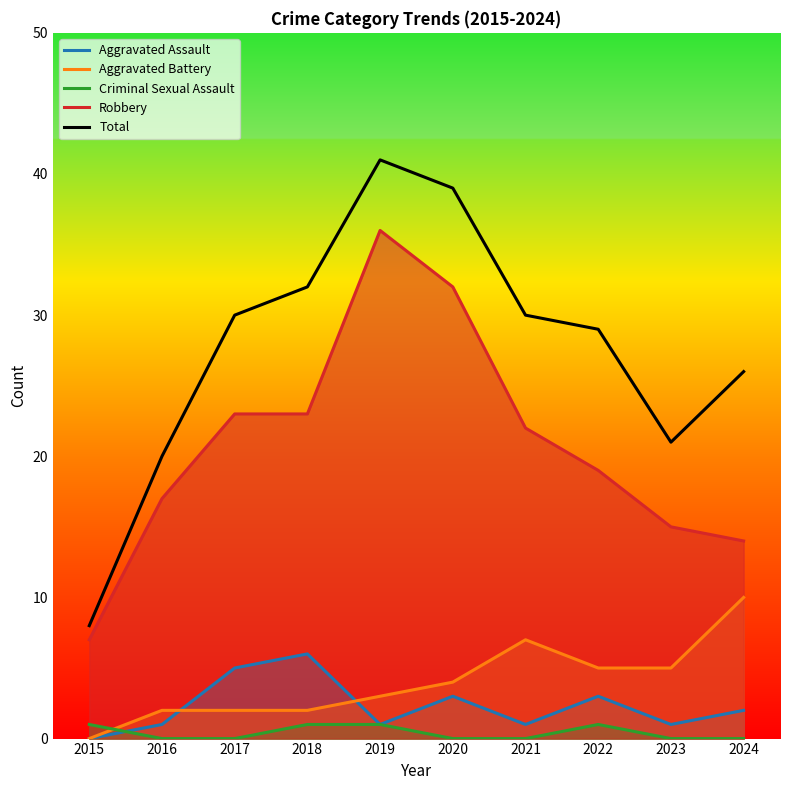

Which series has the largest total across all categories?

Total